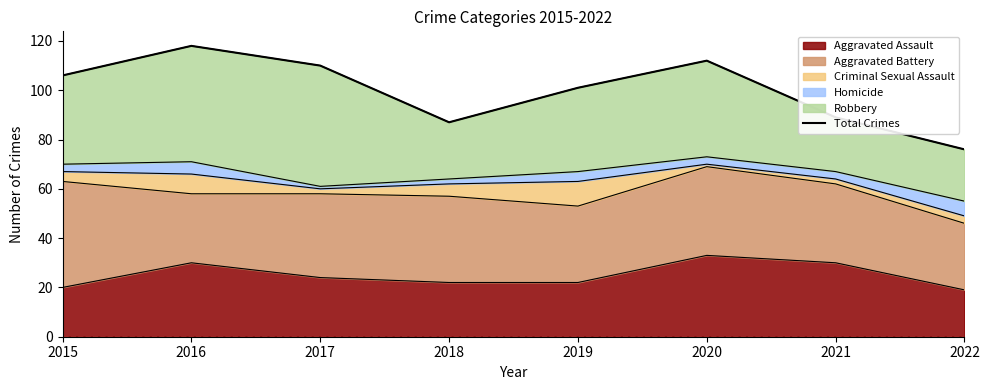

Which has a higher value, 2022 or 2018?

2018